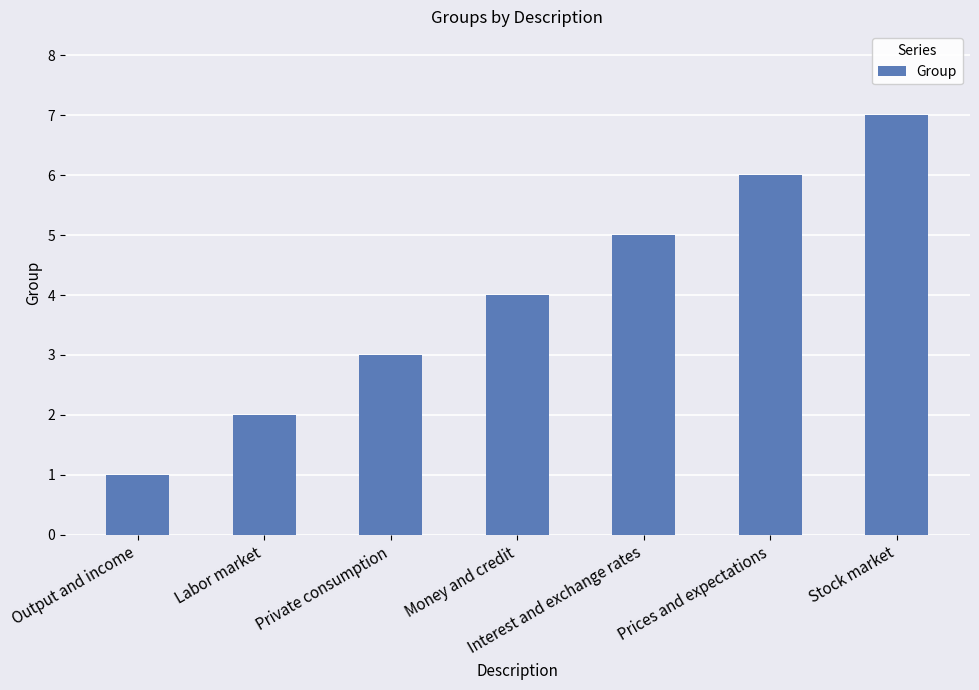

True or false: the data shows 1 at Labor market.

False